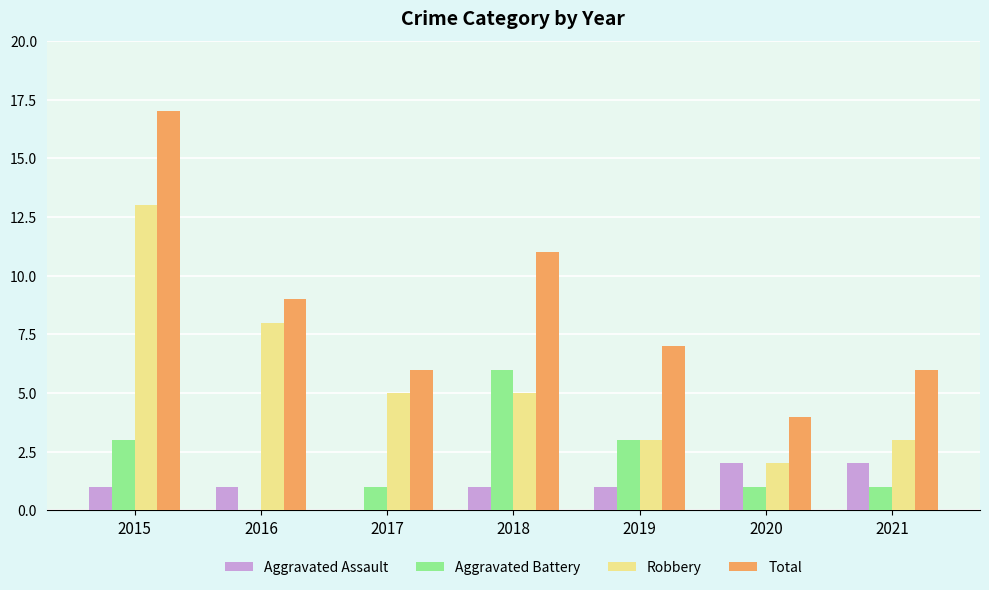

At which category is the sum across all series the highest?

2015